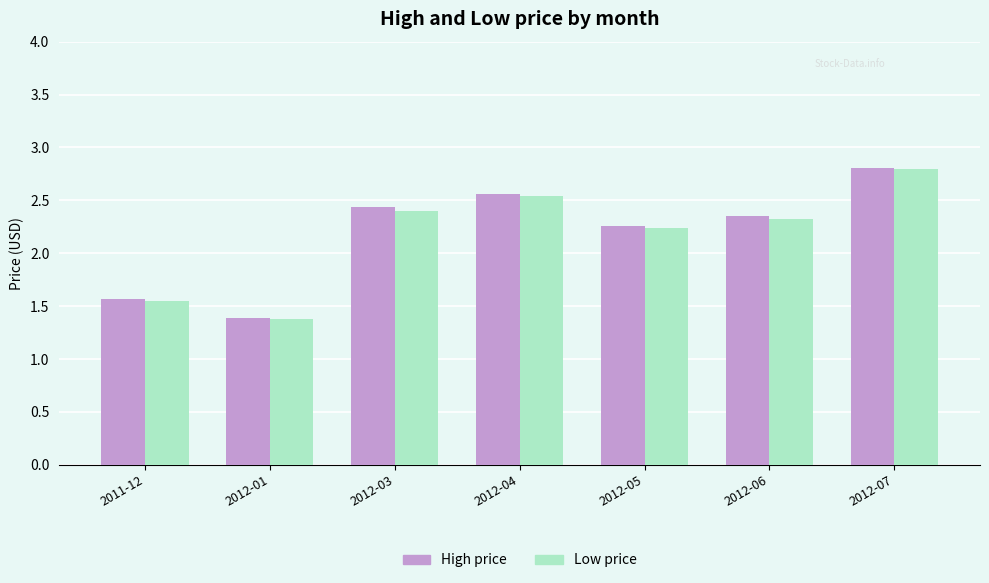

At which category is the sum across all series the highest?

2012-07